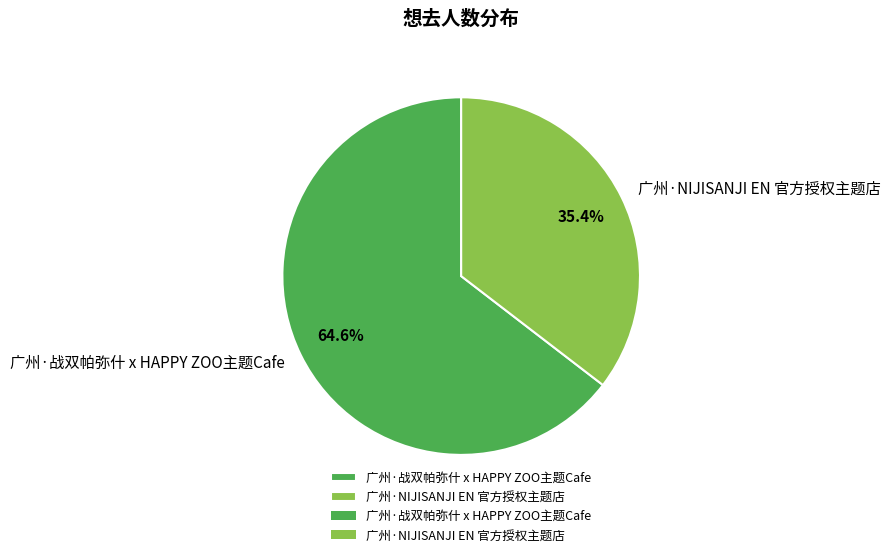

To the nearest percent, what portion does 广州·NIJISANJI EN 官方授权主题店 represent?

35%